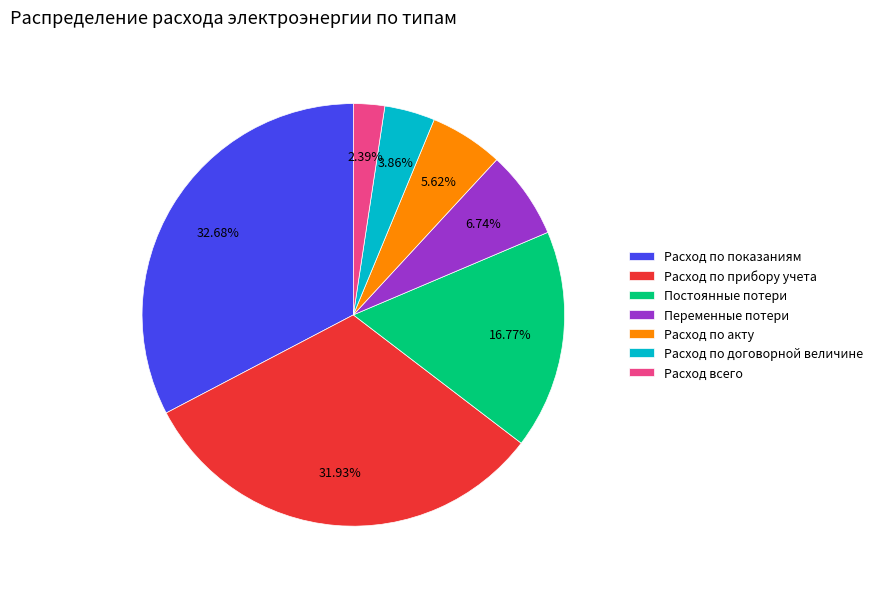

Does Расход всего account for over 50% of the chart?

No